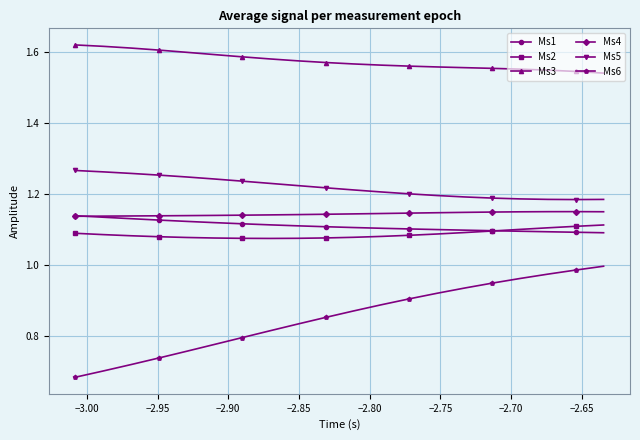

Which series has the largest range (max minus min)?

Ms6